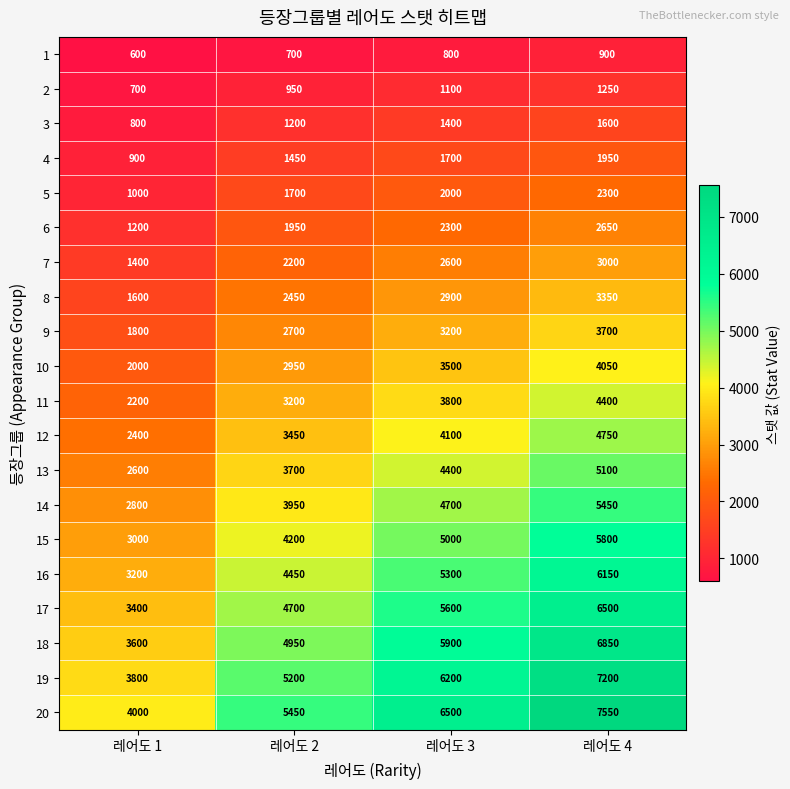

True or false: 13 has a value of 3700 at 레어도 2.

True